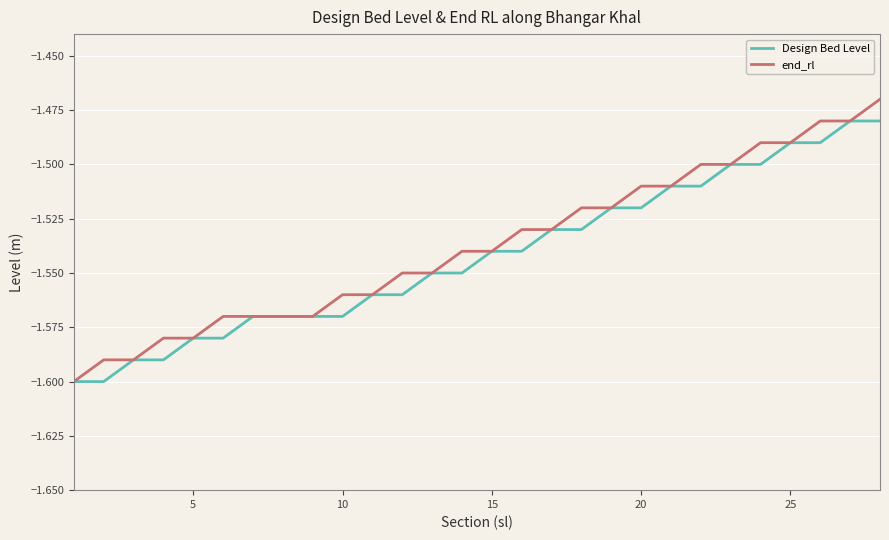

Rank the series by their maximum value, from lowest to highest.

Design Bed Level, end_rl